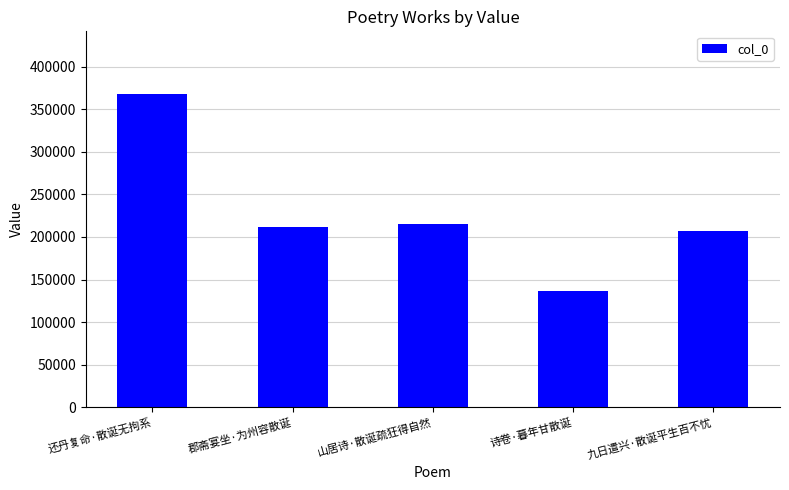

Approximately how many times larger is the value at 郡斋宴坐·为州容散诞 compared to 还丹复命·散诞无拘系?

0.6